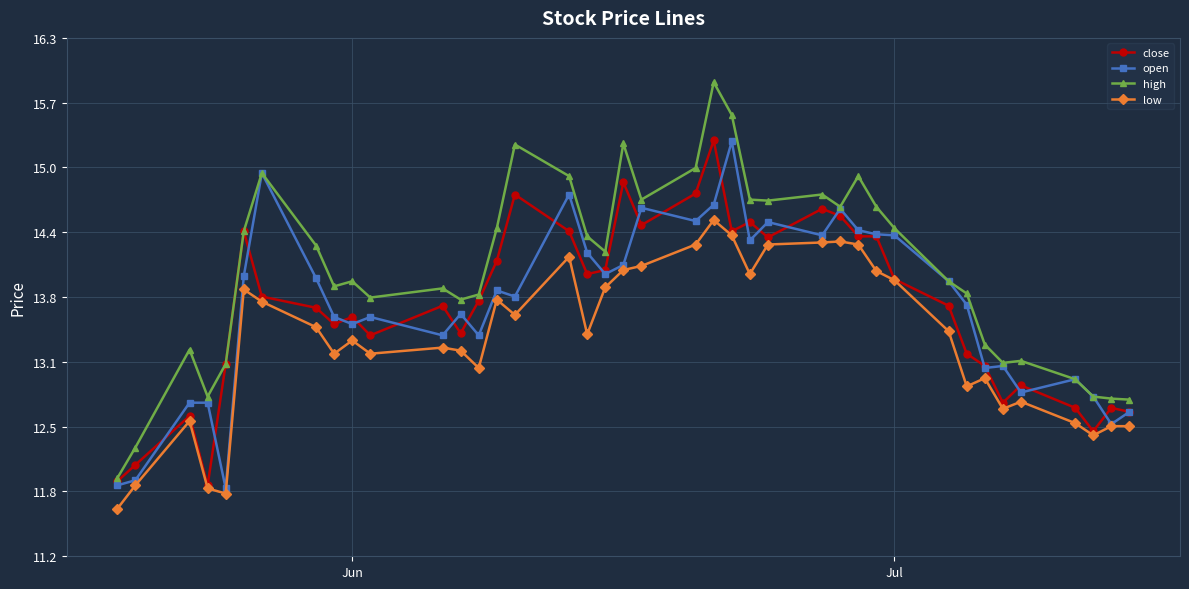

Which series has the widest spread of values?

high